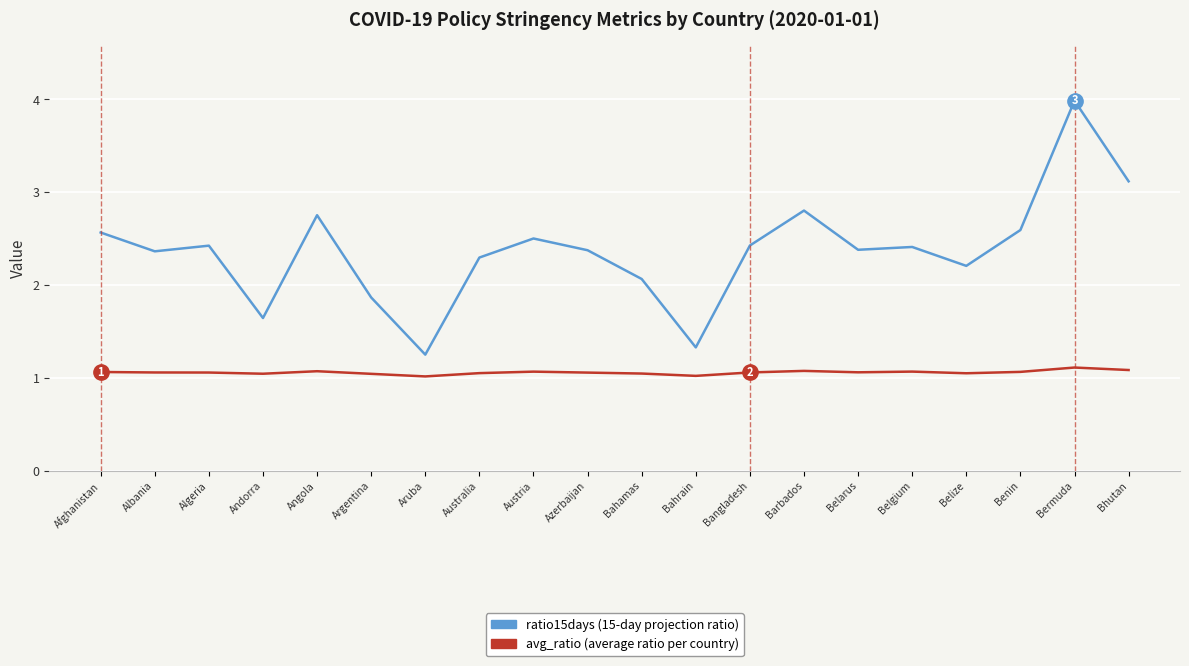

Count the number of categories in the chart.

20